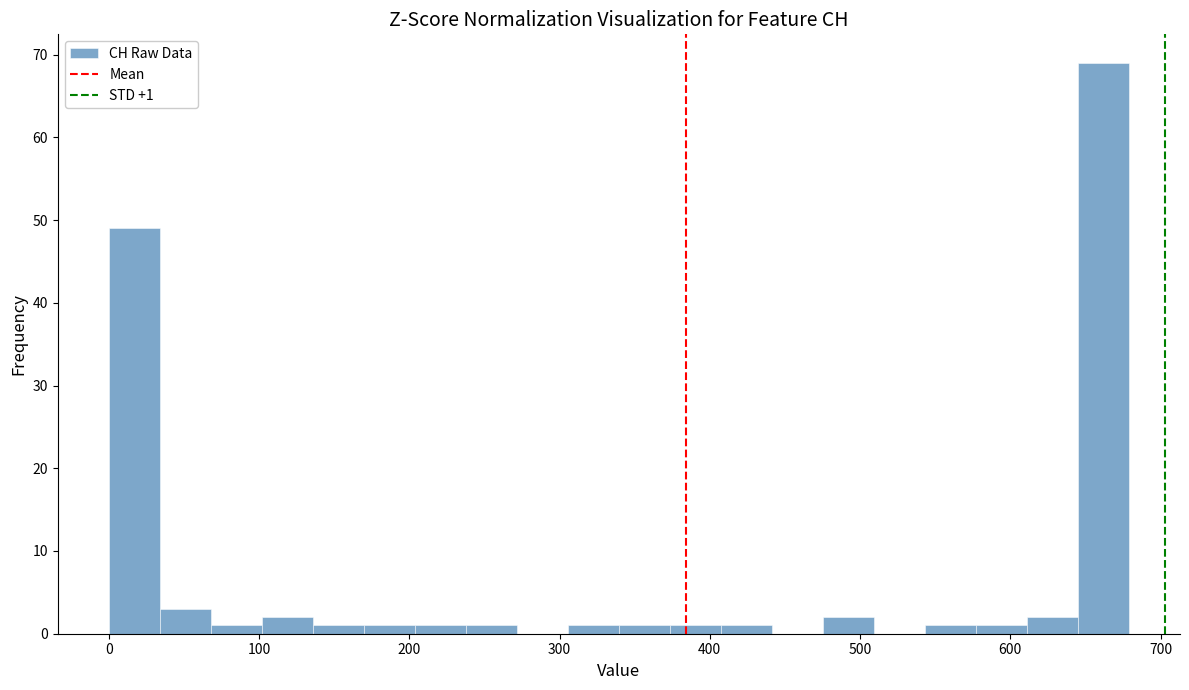

Read against the x-axis, roughly where is the centre of the tallest bar?

660